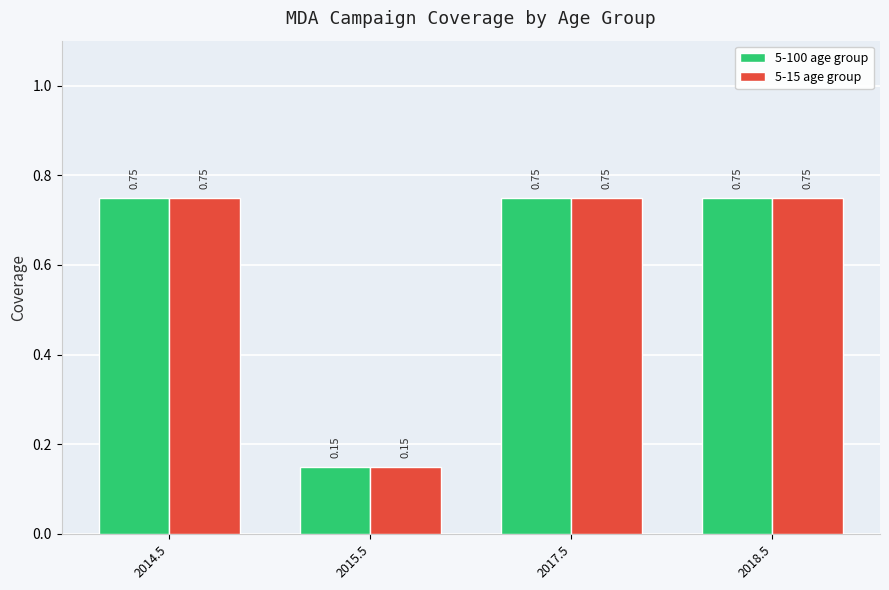

At how many categories does at least one series exceed 0?

4